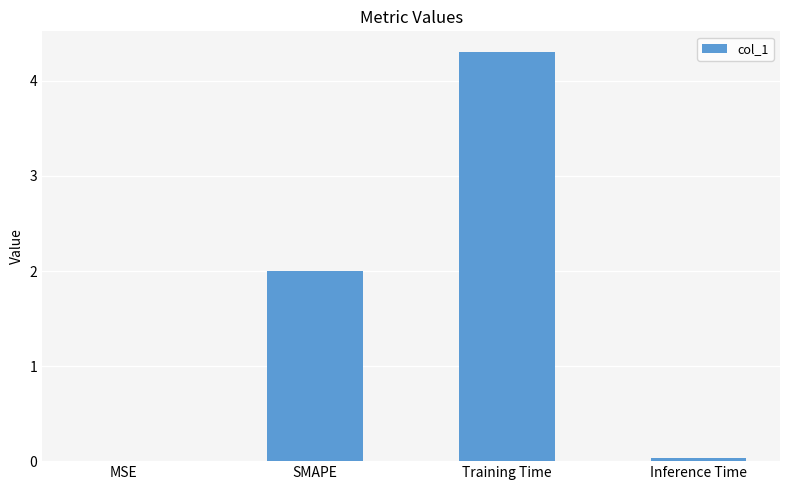

What is the approximate value at SMAPE?

2.0